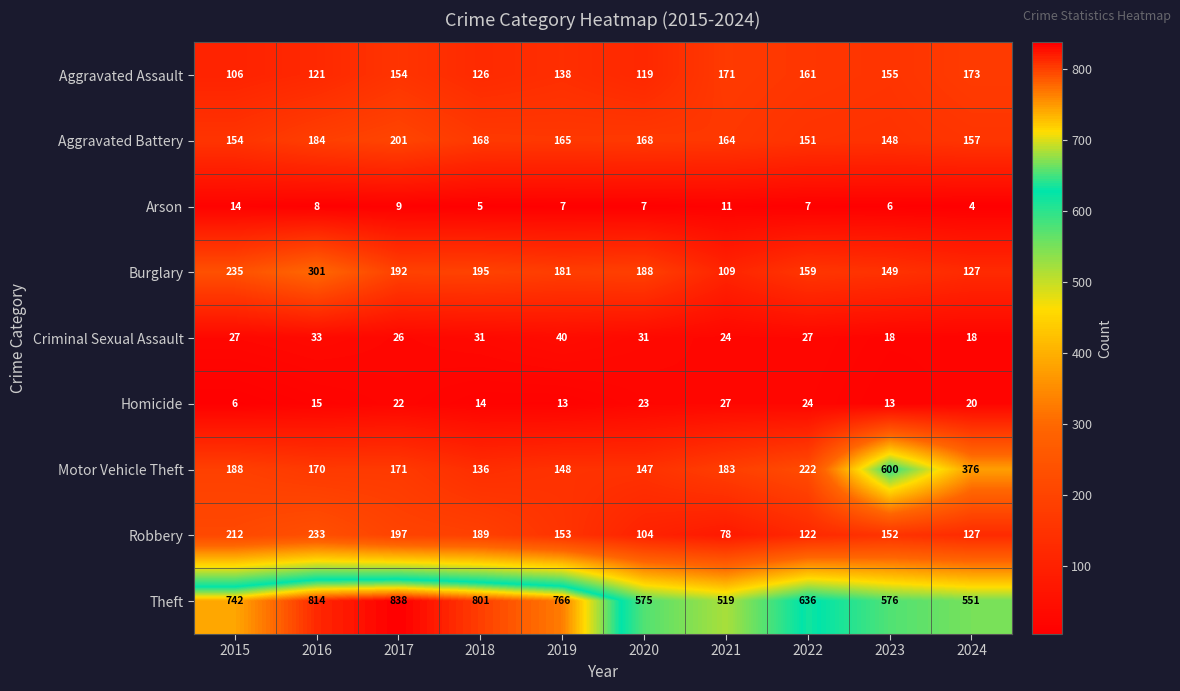

Count the number of categories in the chart.

10